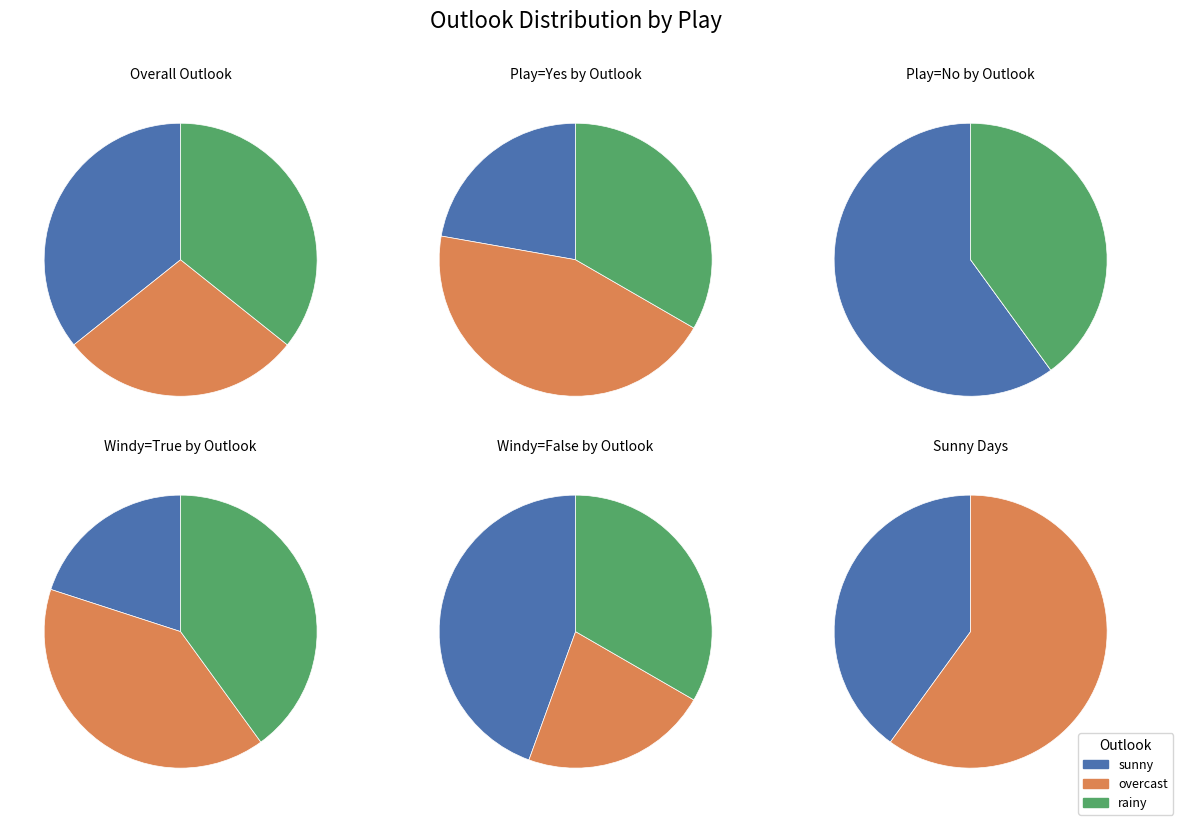

Combined, do sunny and rainy account for over 50%?

Yes